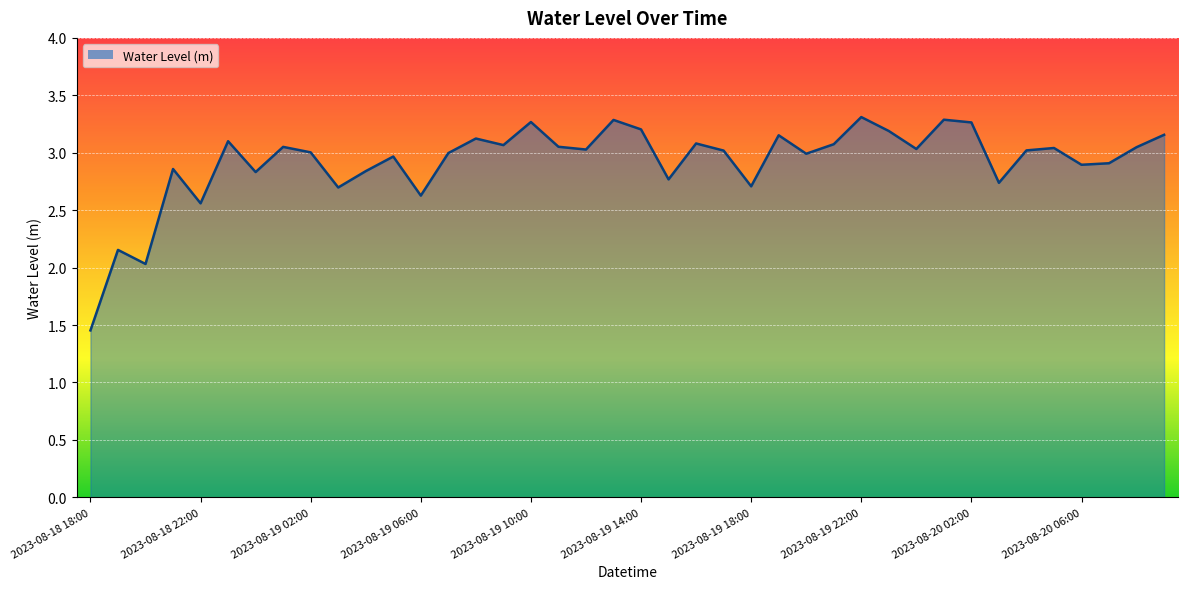

What is the difference between the maximum and minimum values?

1.9